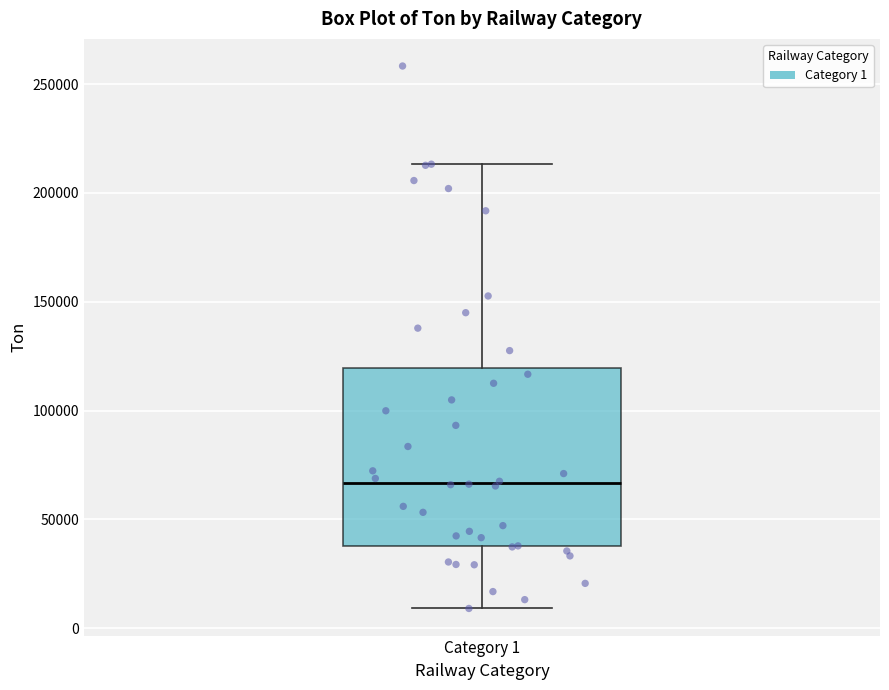

Where does the lower whisker of the box for Category 1 end on the y-axis? The values are not printed on the chart, so give them approximately, as read against the axis.

10000